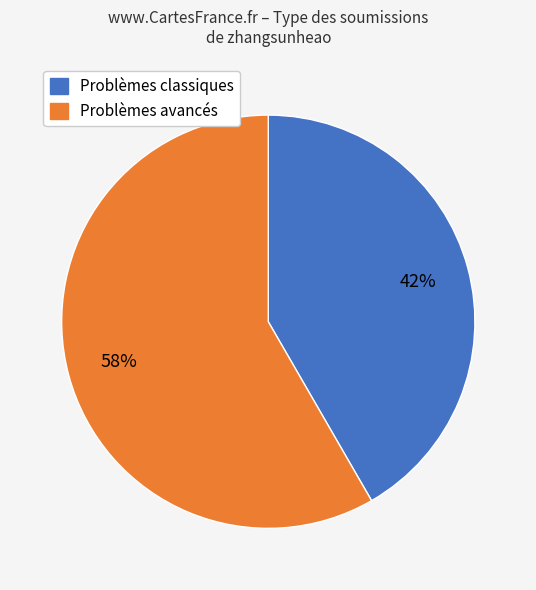

How many segments does this pie chart have?

2